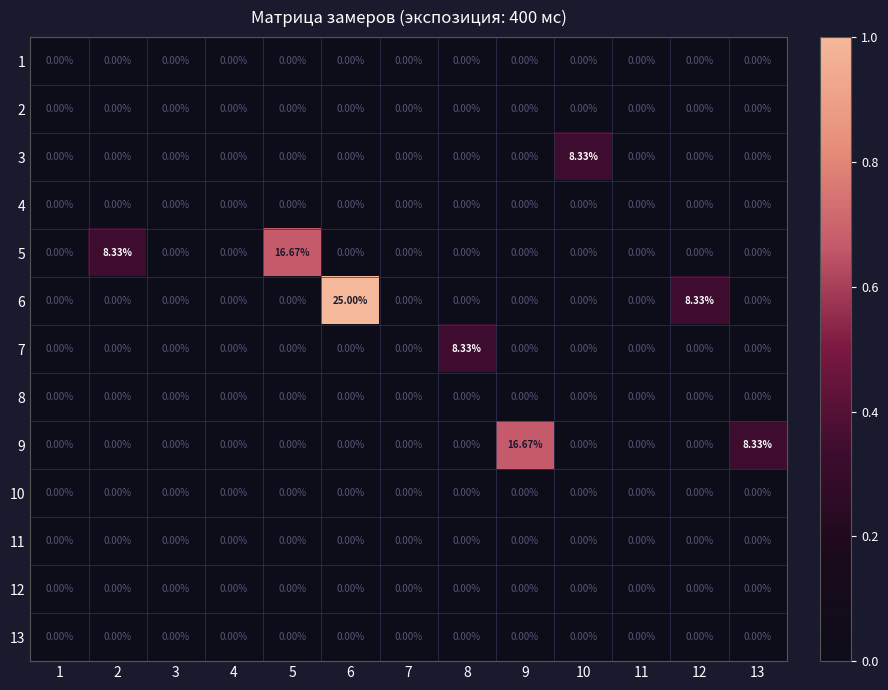

How many values in the 6 series exceed 0?

2